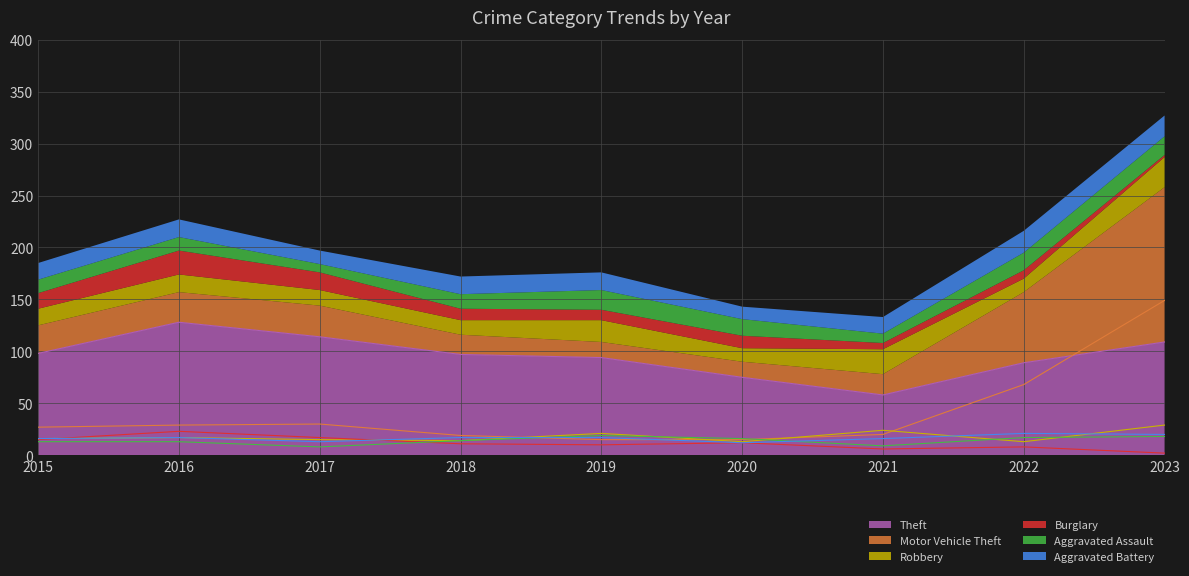

How many times do Aggravated Battery and Robbery cross each other?

4